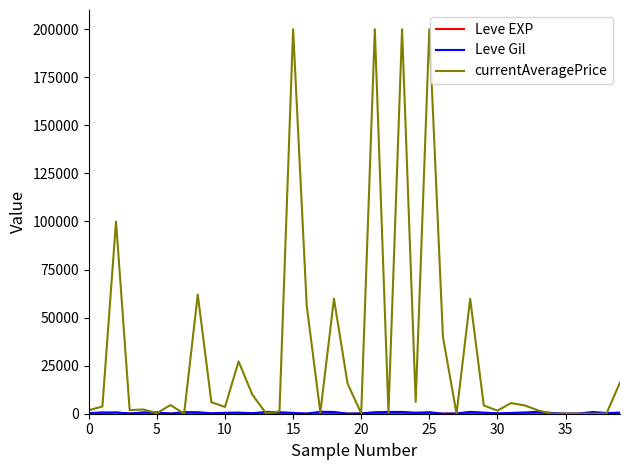

Which series has the largest total across all categories?

currentAveragePrice